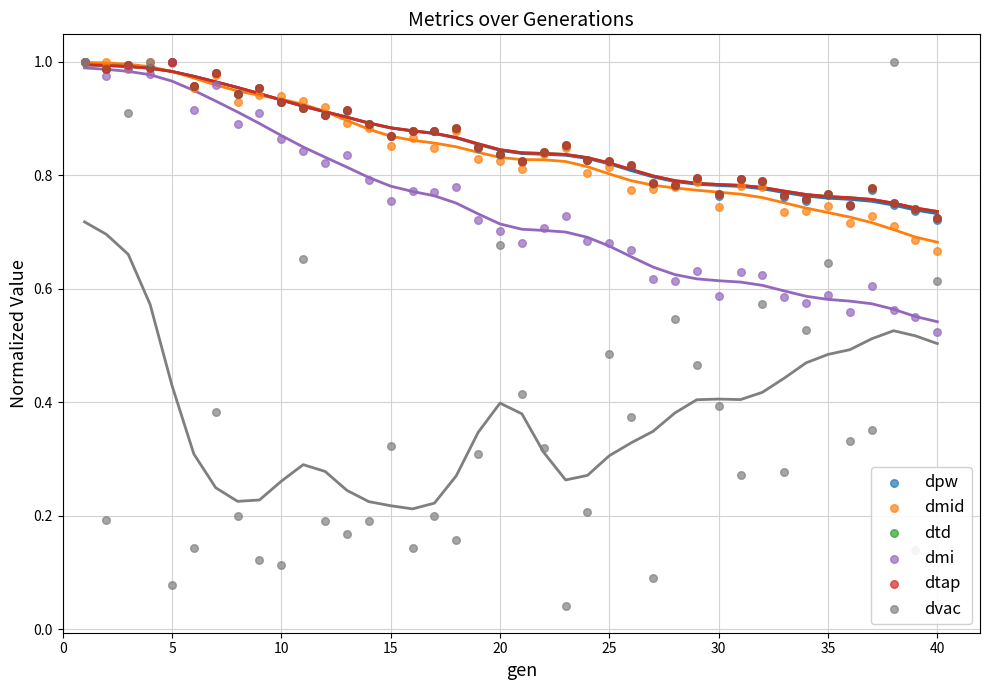

Which series contains the highest Y value?

dpw